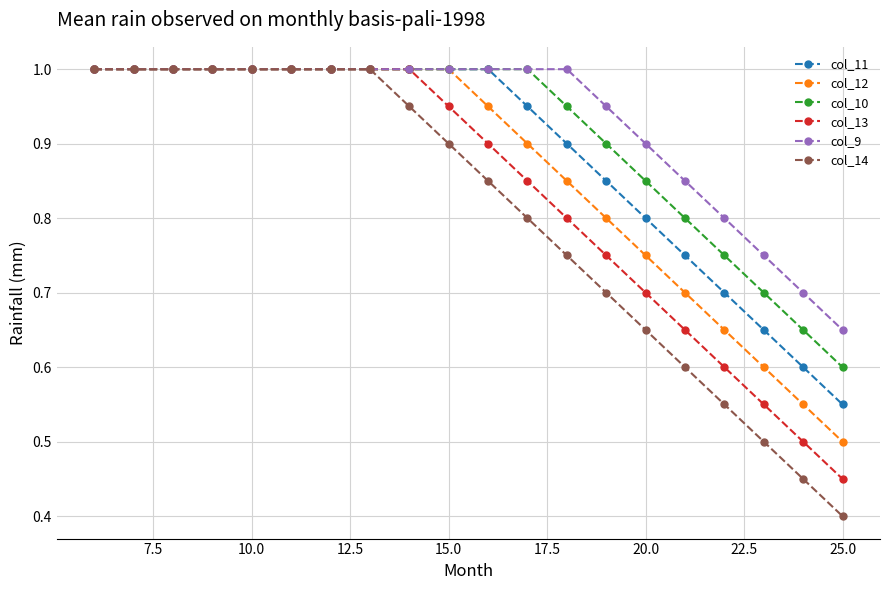

Which series has the widest spread of values?

col_14